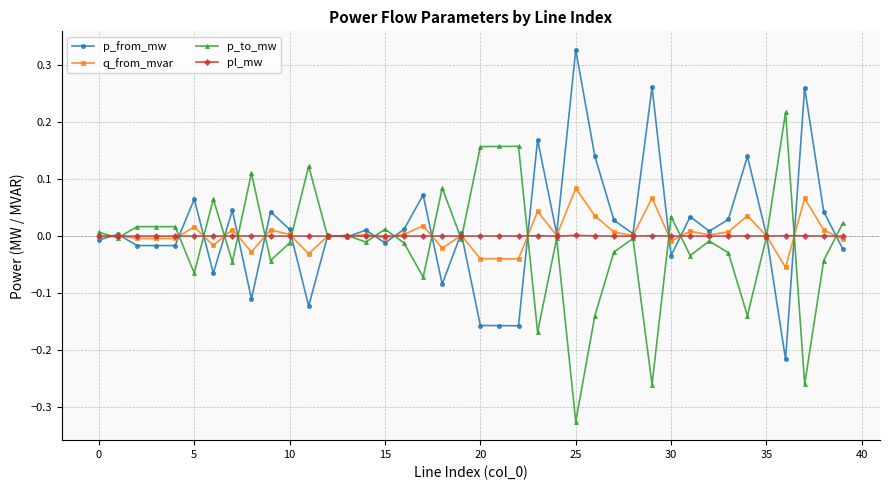

Rank the series by their maximum value, from lowest to highest.

pl_mw, q_from_mvar, p_to_mw, p_from_mw